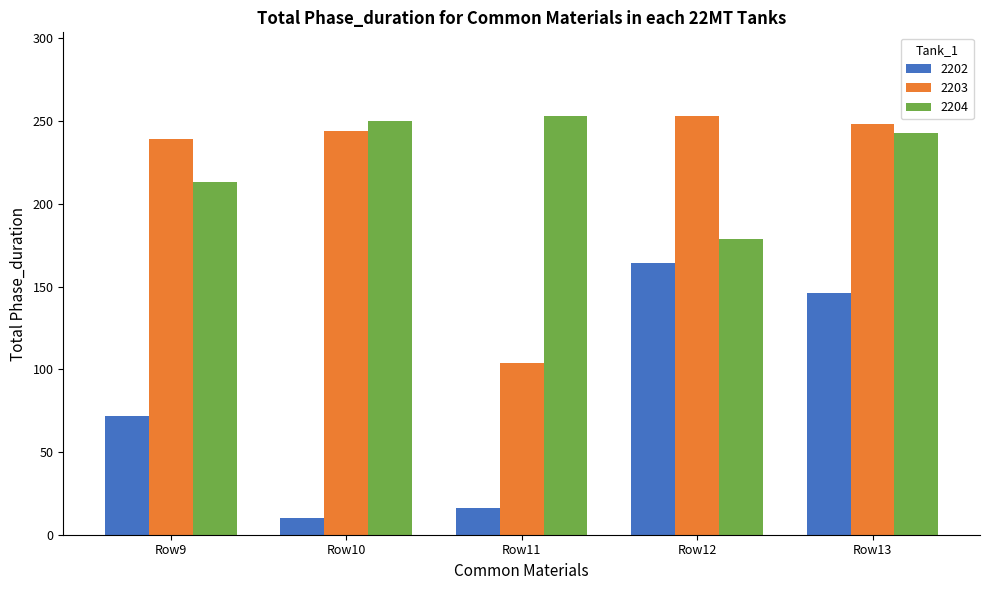

Rank the categories by 2203 value from lowest to highest.

Row11, Row9, Row10, Row13, Row12